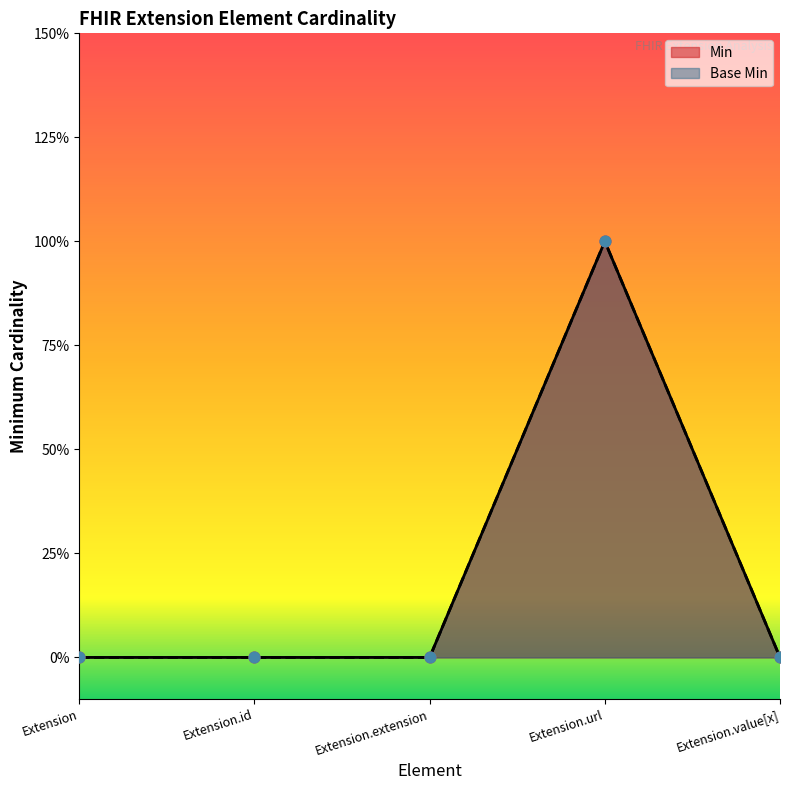

Which series has the largest total across all categories?

Min